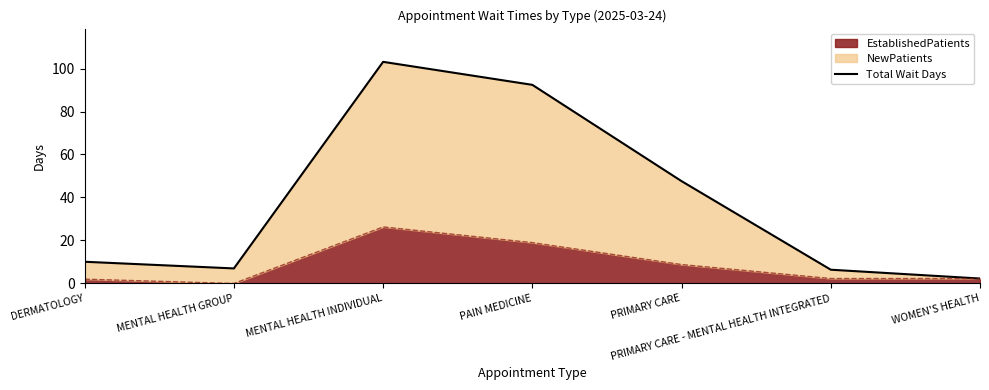

What is the difference between the second highest and minimum values?

90.1